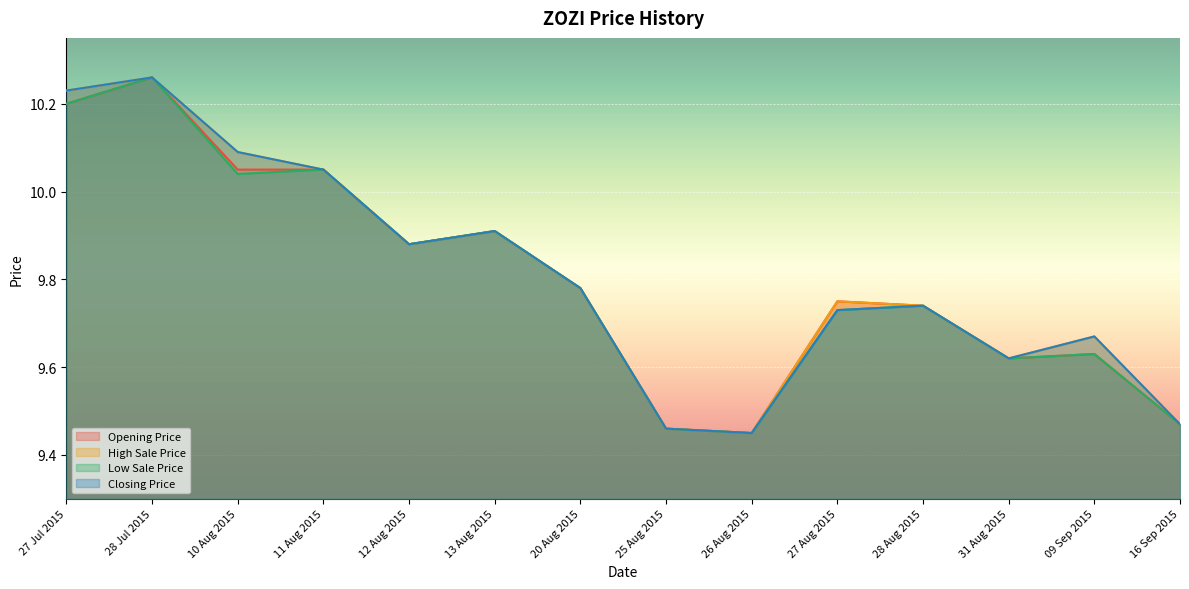

At how many categories does at least one series exceed 9?

14